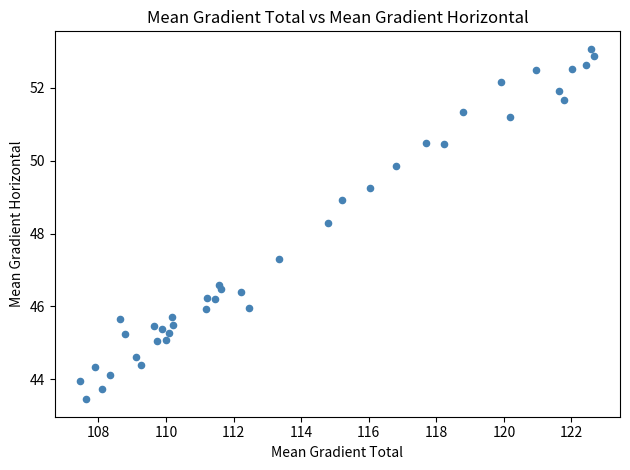

What is the range of X values (max minus min)?

15.2